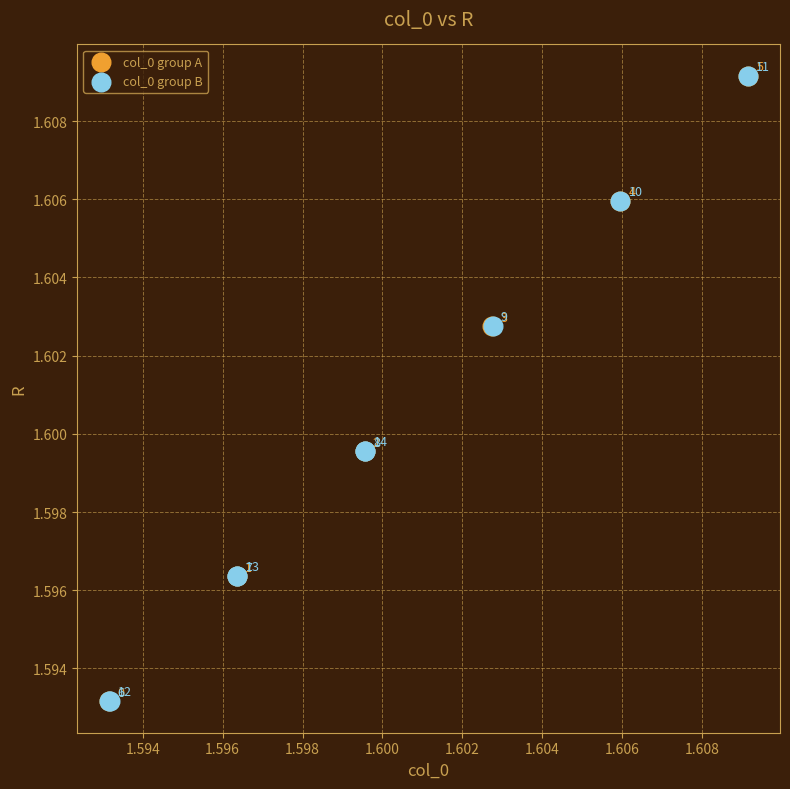

Which series reaches the maximum Y coordinate?

col_0 group B